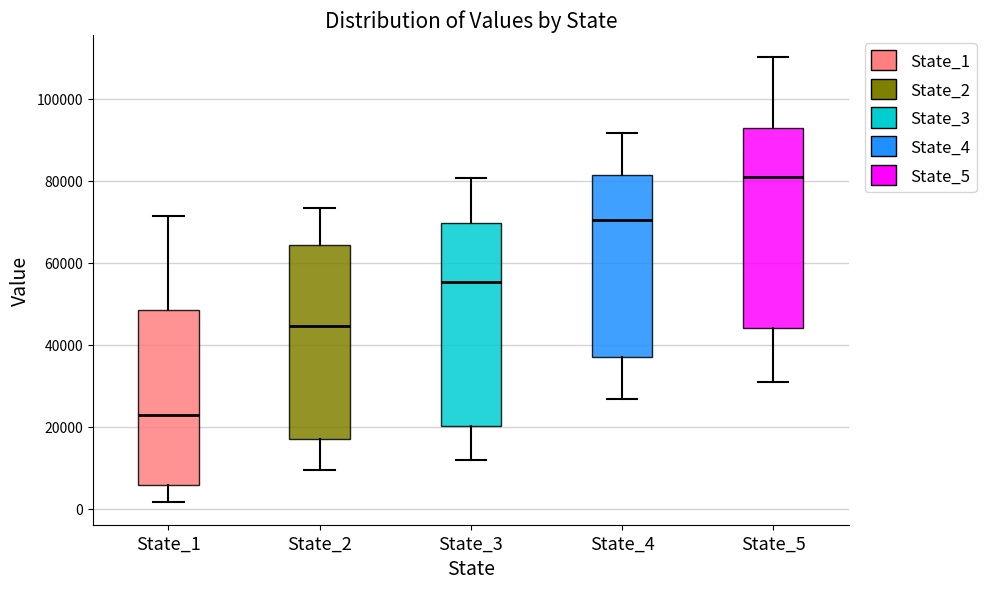

Where is the upper edge of the box for State_4 on the y-axis? The values are not printed on the chart, so give them approximately, as read against the axis.

82000